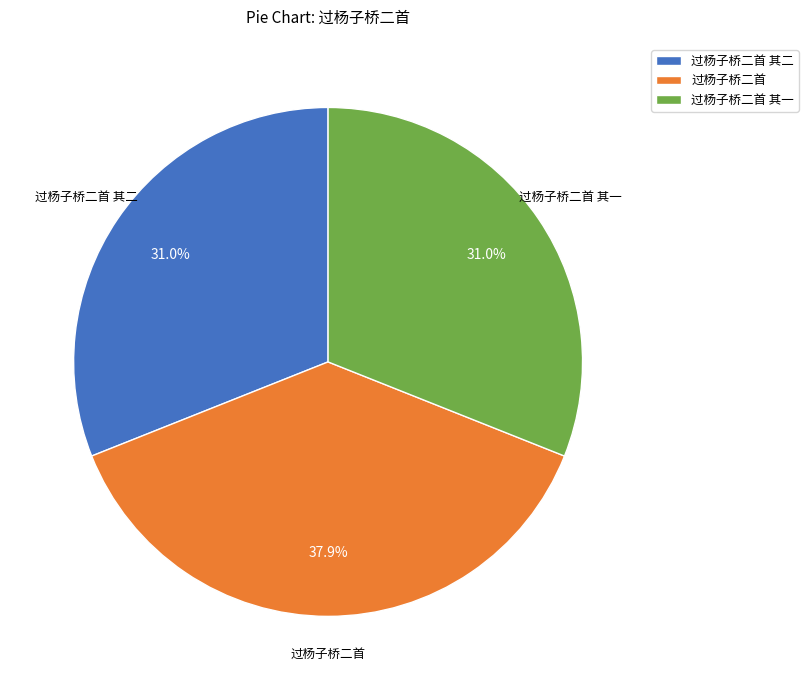

To the nearest percent, what percentage of the pie is 过杨子桥二首 其一?

31%